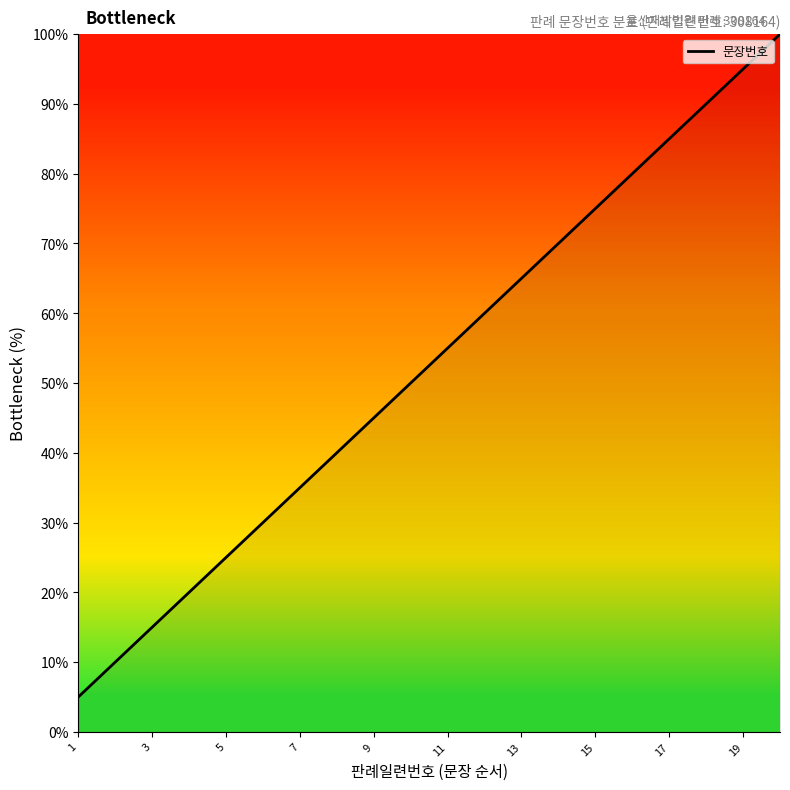

What is the difference between the second highest and second lowest values?

85.0